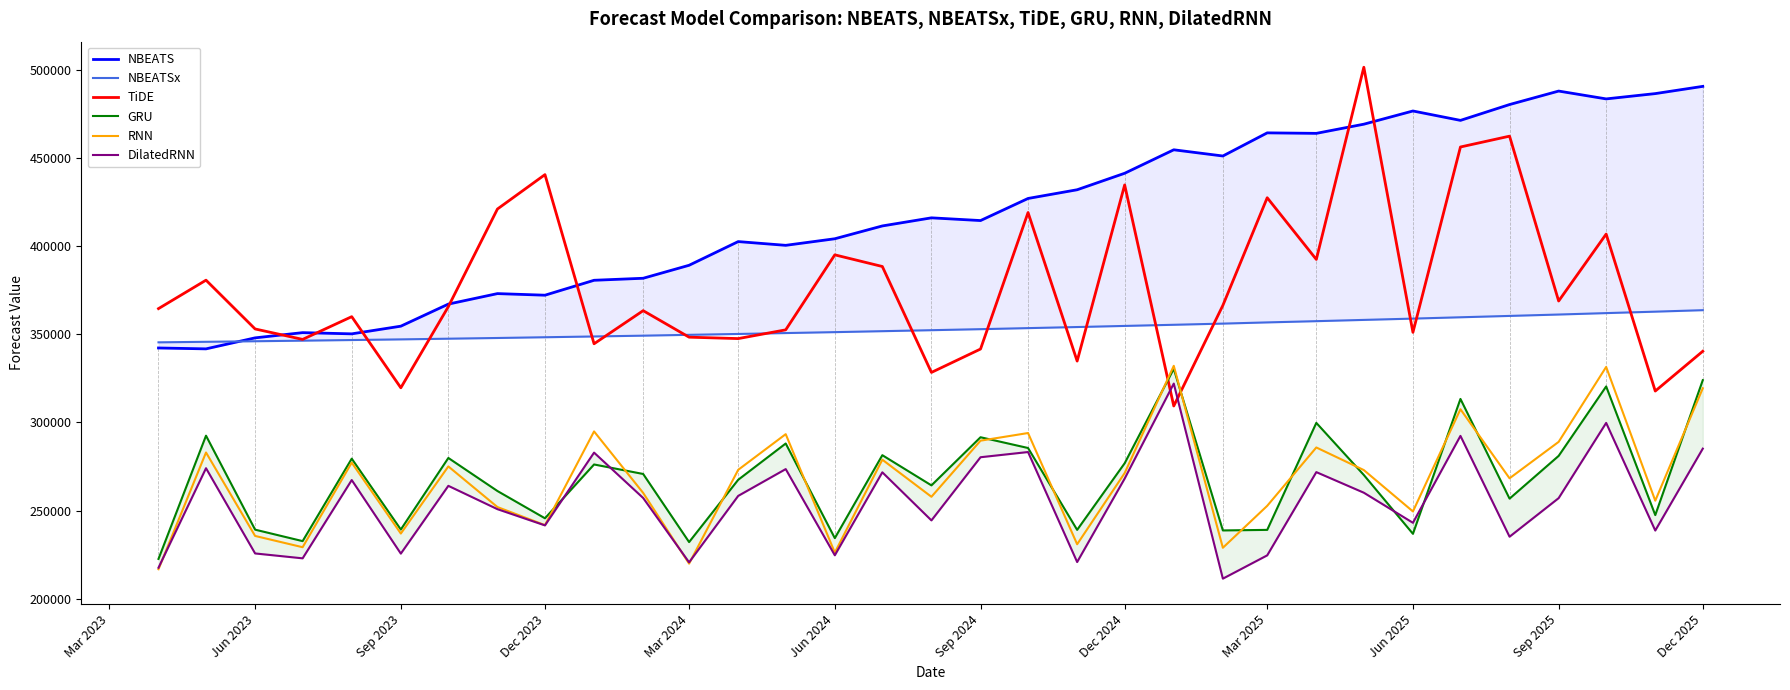

What is the difference between the second highest and minimum values in the RNN series?

114816.1